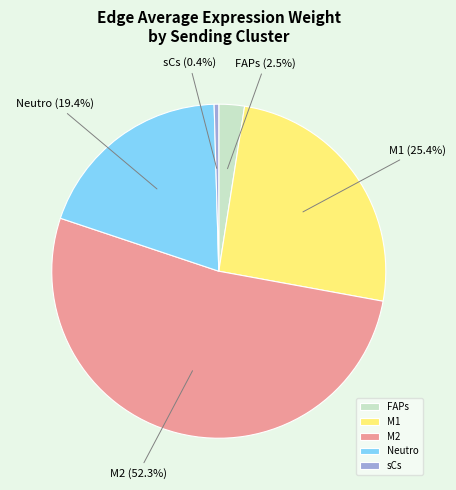

How much of the chart is everything except M2?

47.7%